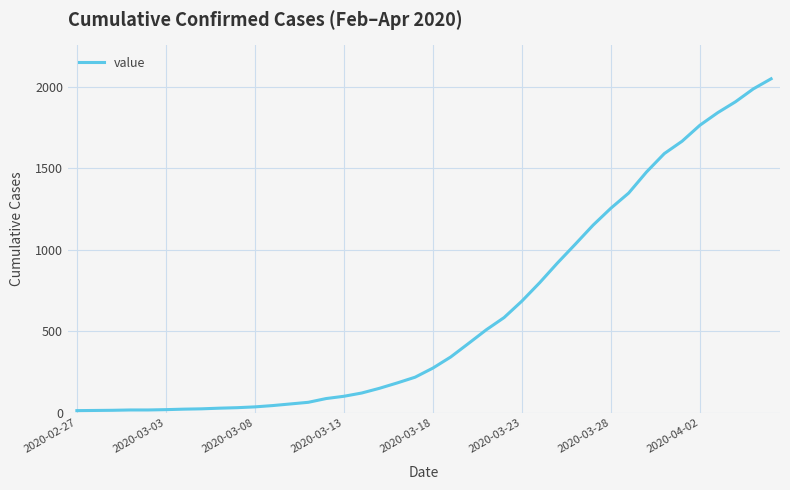

What is the difference between the maximum and minimum values?

2036